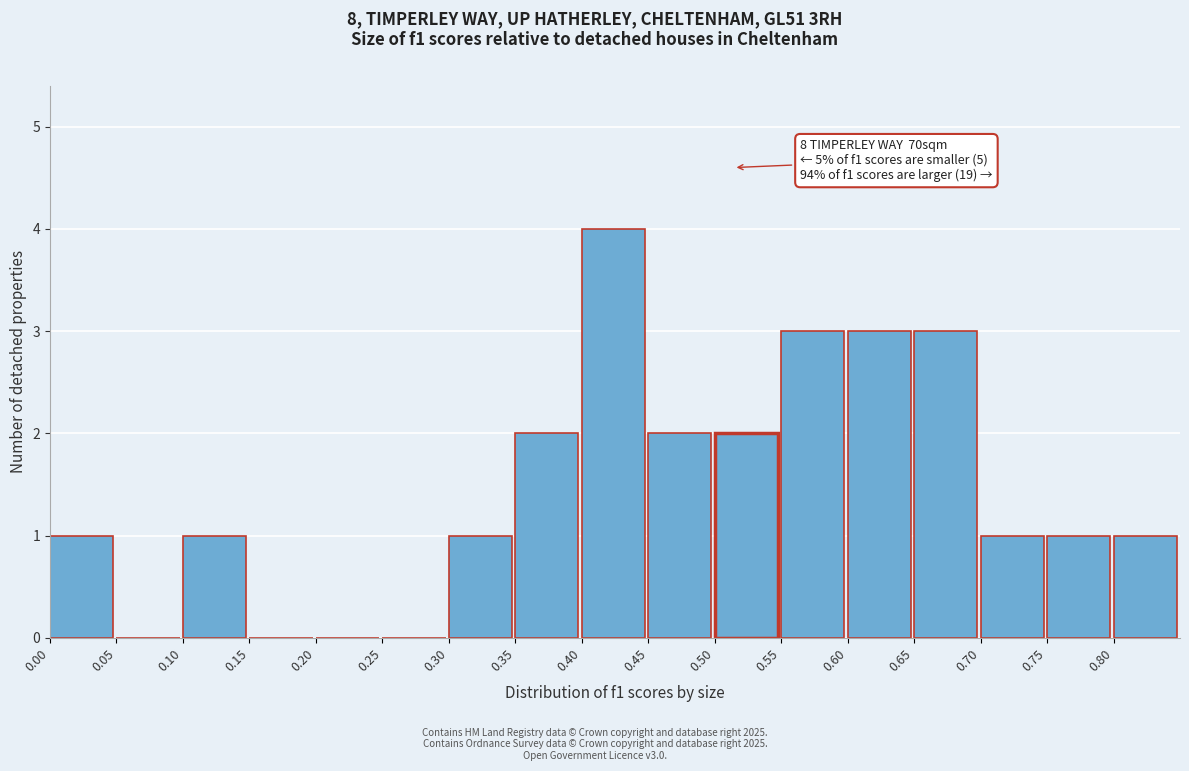

Which range on the x-axis has the tallest bar?

0.40 to 0.45